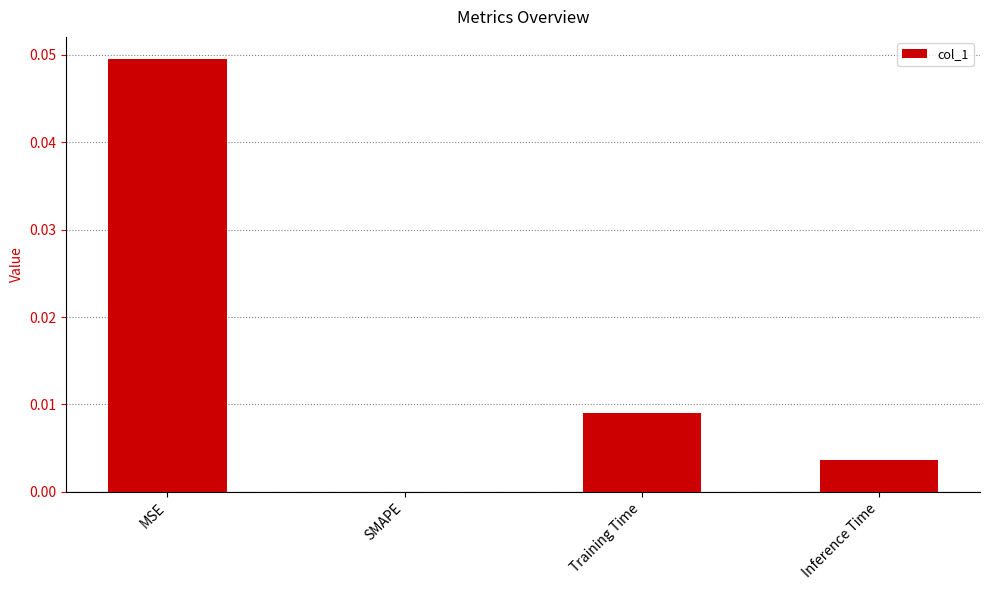

Which category has the highest value across all series?

MSE